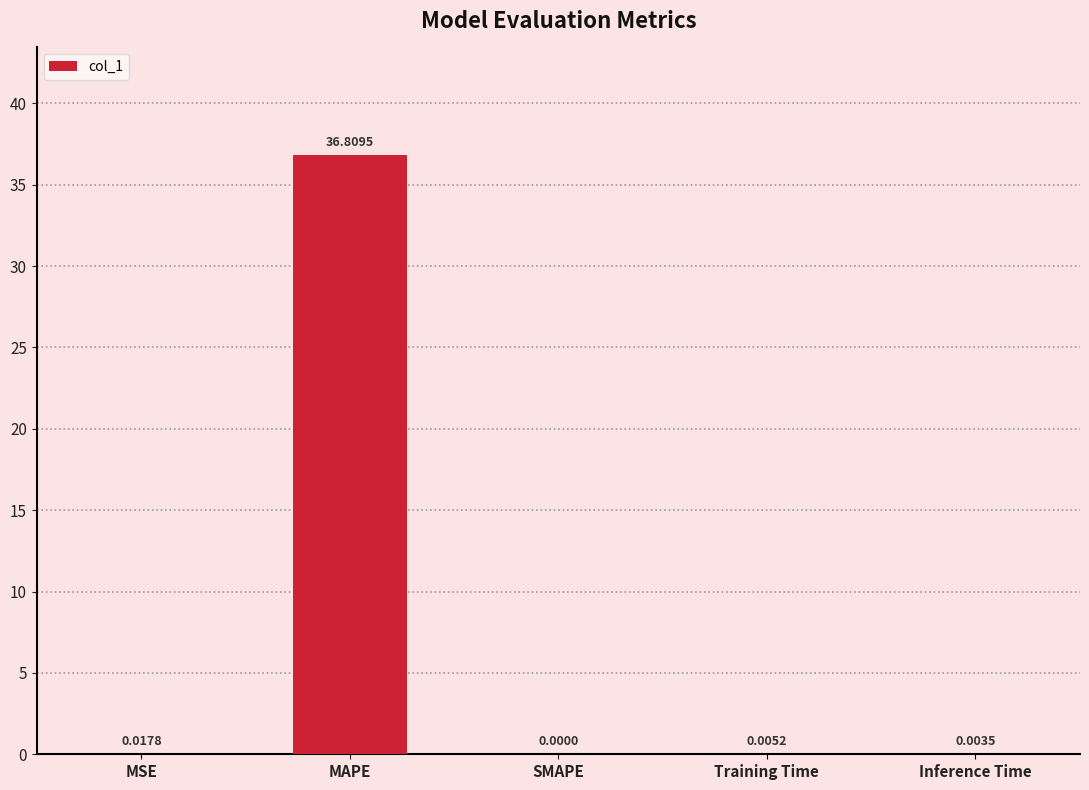

Which category has the highest value across all series?

MAPE